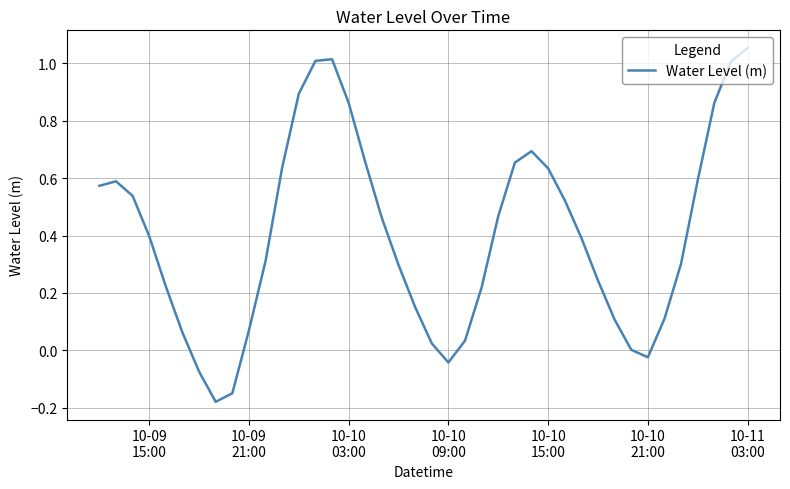

Does the chart have visible grid lines?

Yes